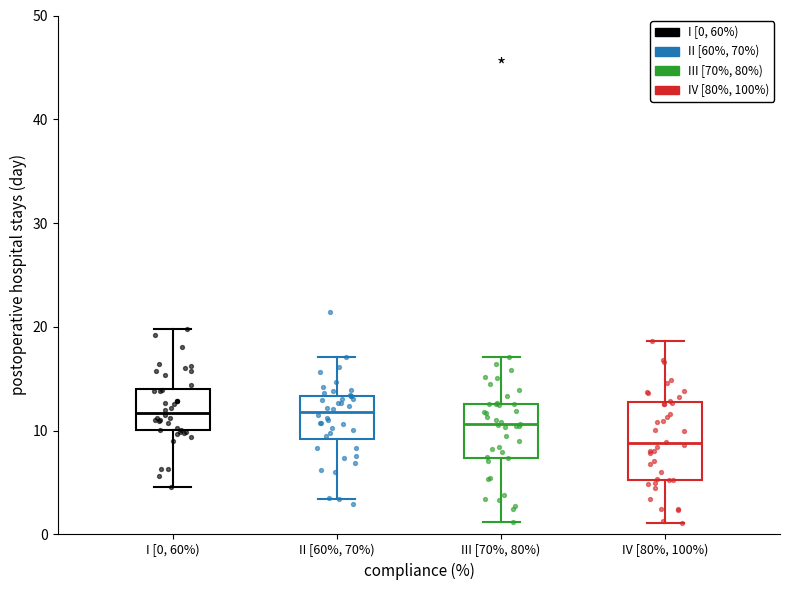

Reading left to right, transcribe this box plot: for each box, give where its median line is, the range the box spans, and where its two whiskers end, as read against the y-axis. The values are not printed on the chart, so give them approximately, as read against the axis.

I [0, 60%): median 12, box 10 to 14, whiskers 5 to 20
II [60%, 70%): median 12, box 9 to 13, whiskers 3 to 17
III [70%, 80%): median 11, box 7 to 13, whiskers 1 to 17
IV [80%, 100%): median 9, box 5 to 13, whiskers 1 to 19